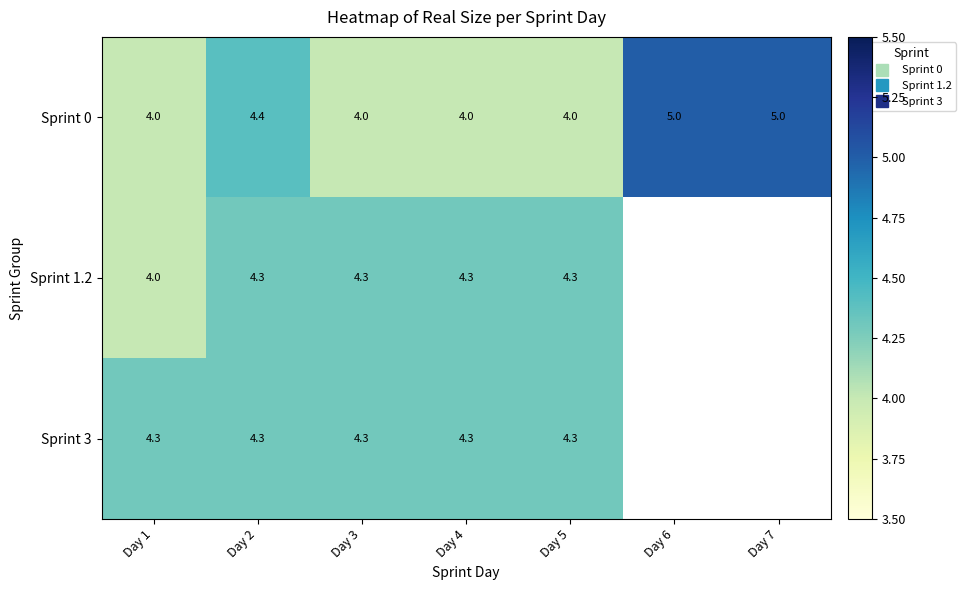

Read the Sprint 3 value at Day 2.

4.3